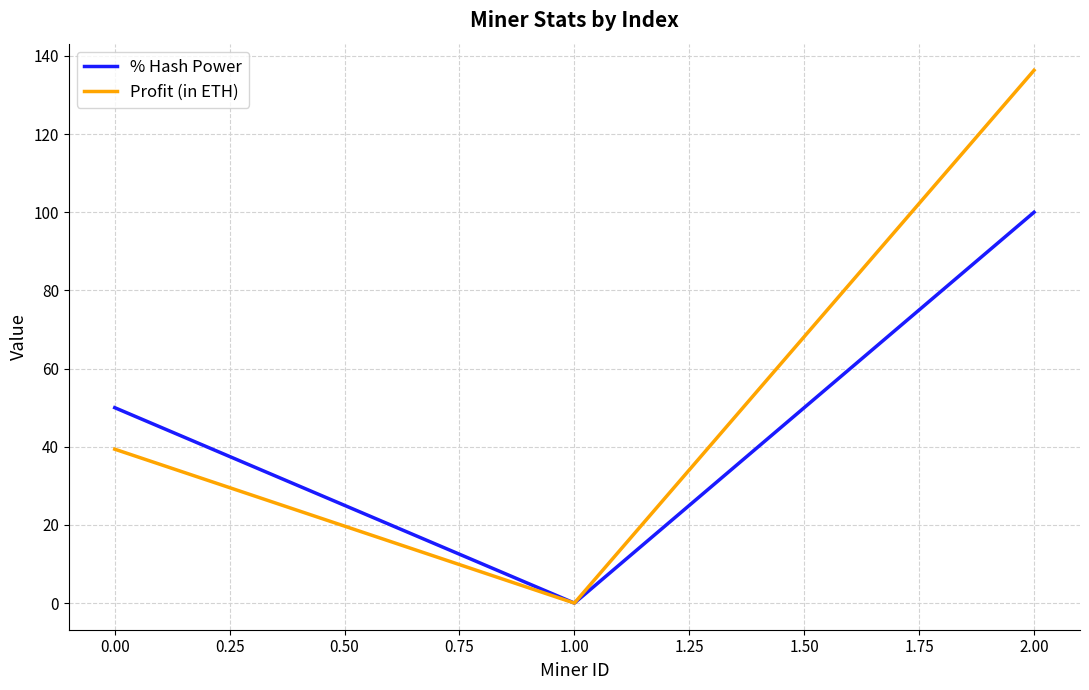

What position from the left is 2.00?

3